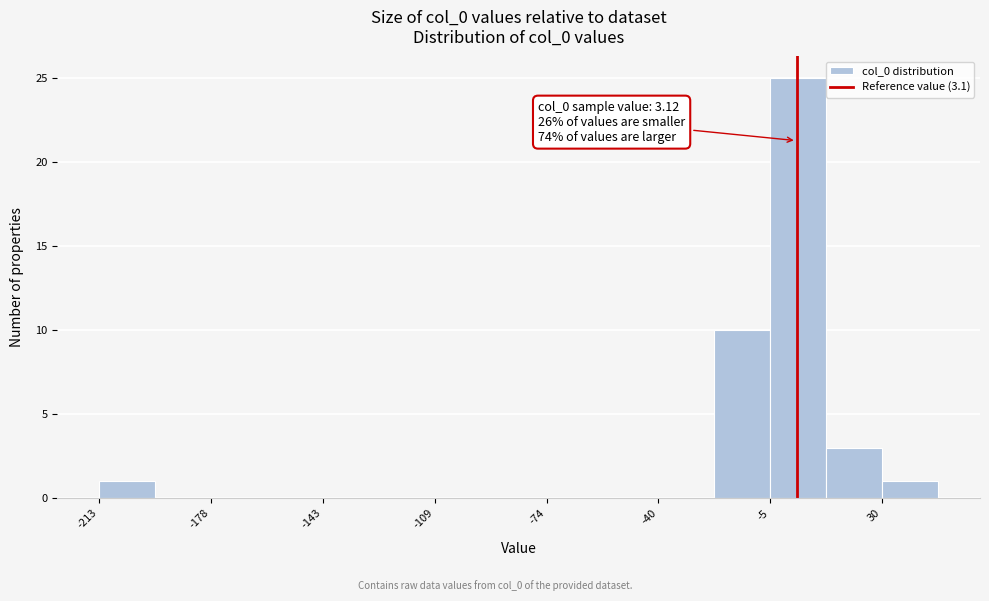

Around what value on the x-axis is the tallest bar? Give the approximate position of its centre, as read against the axis.

5